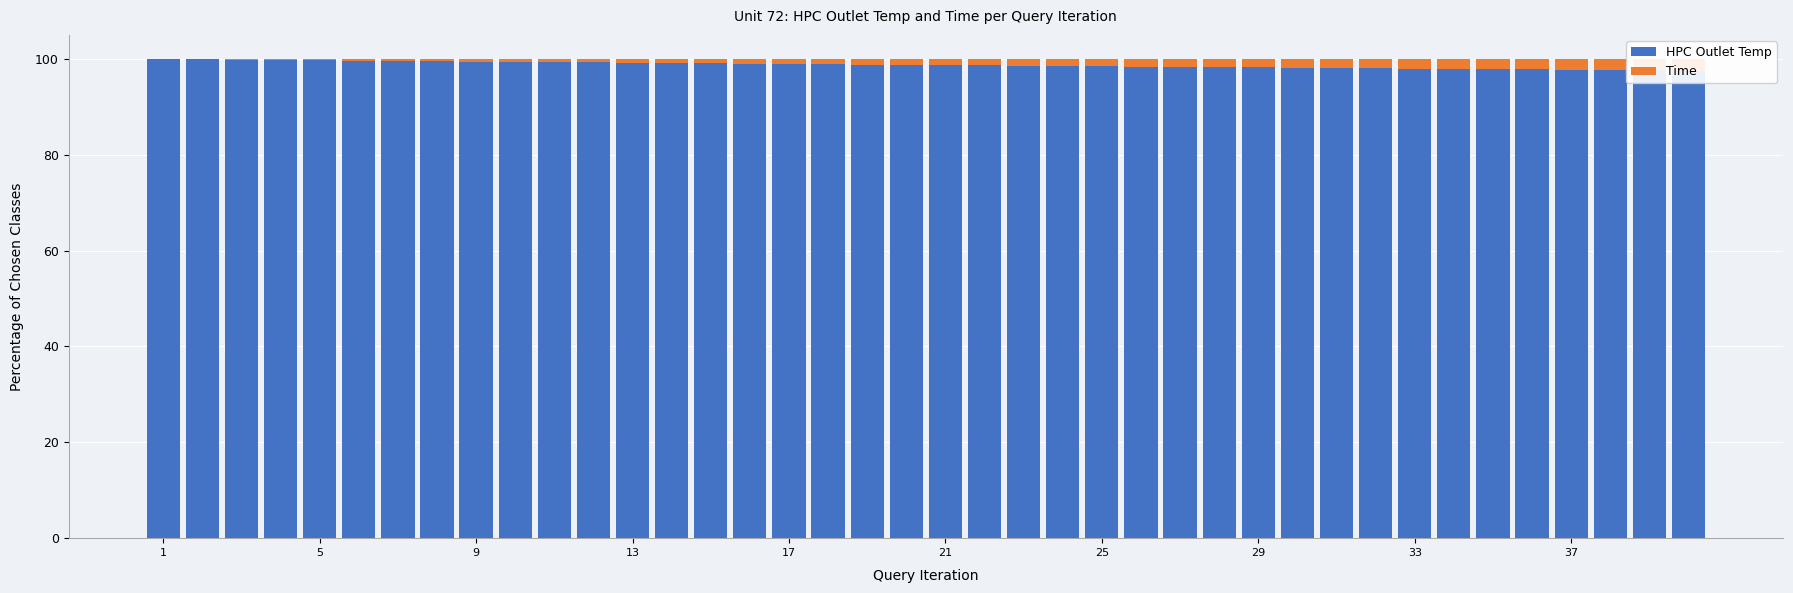

Which category has the highest value in the Time series?

39